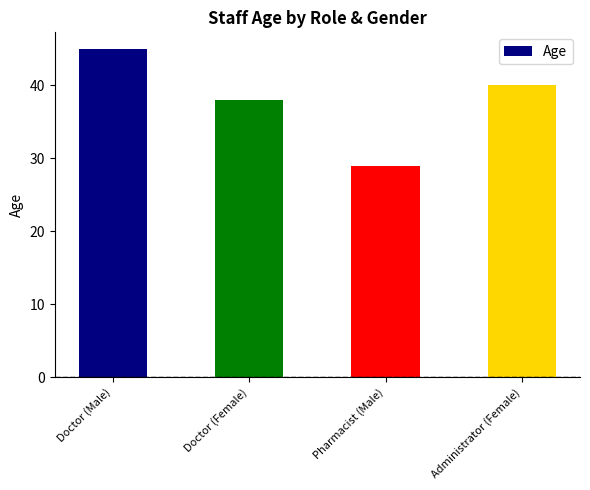

True or false: the data shows 40 at Pharmacist (Male).

False